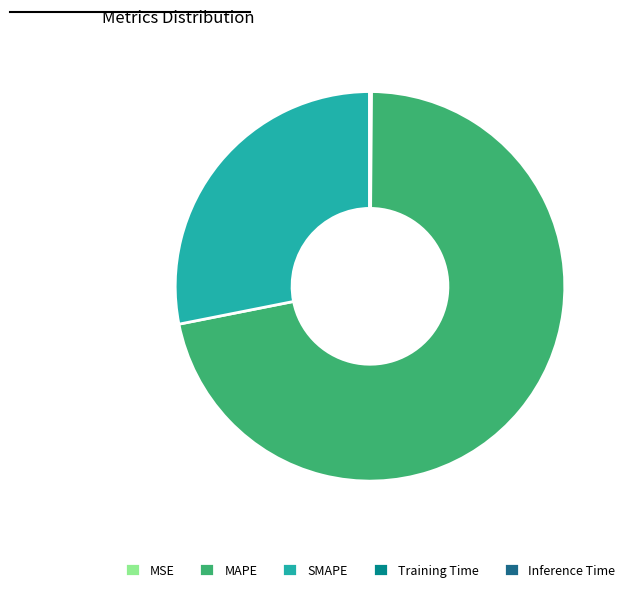

What is the majority slice?

MAPE